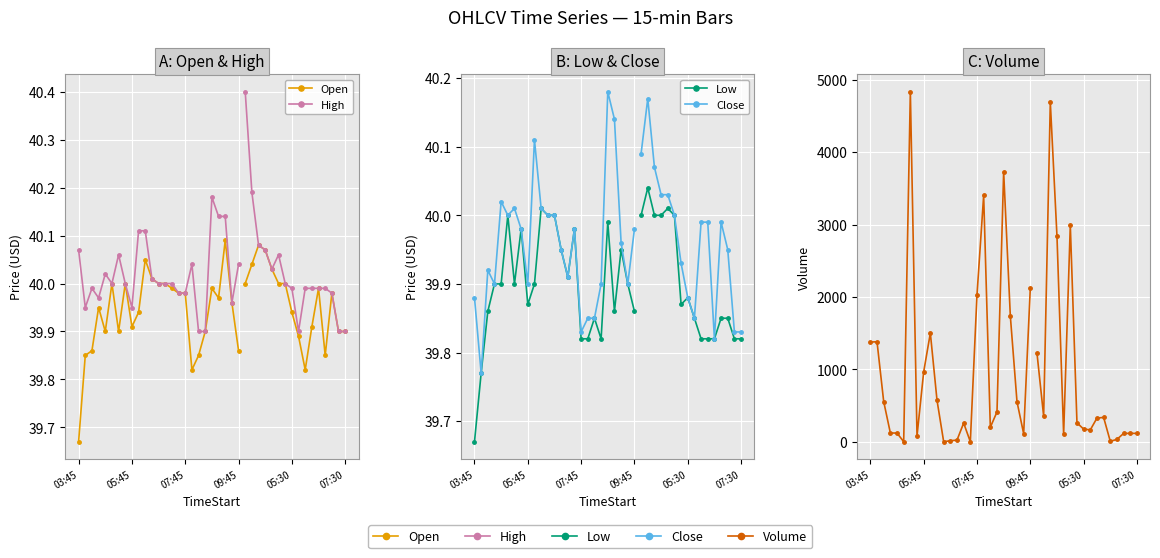

At which category is the sum across all series the highest?

6